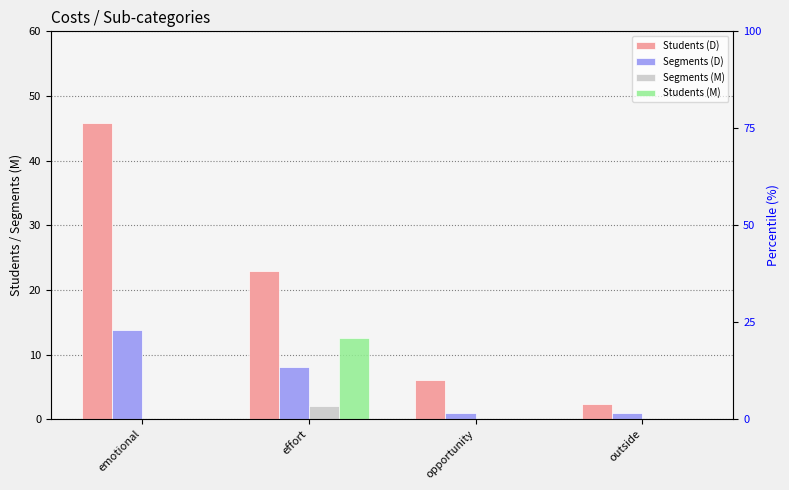

Reading right to left, what are all the values shown in this chart?

Students (D): outside=2.4	opportunity=6.0	effort=22.9	emotional=45.8
Segments (D): outside=1.0	opportunity=1.0	effort=8.0	emotional=13.7
Segments (M): outside=0.0	opportunity=0.0	effort=2.0	emotional=0.0
Students (M): outside=0.0	opportunity=0.0	effort=12.5	emotional=0.0